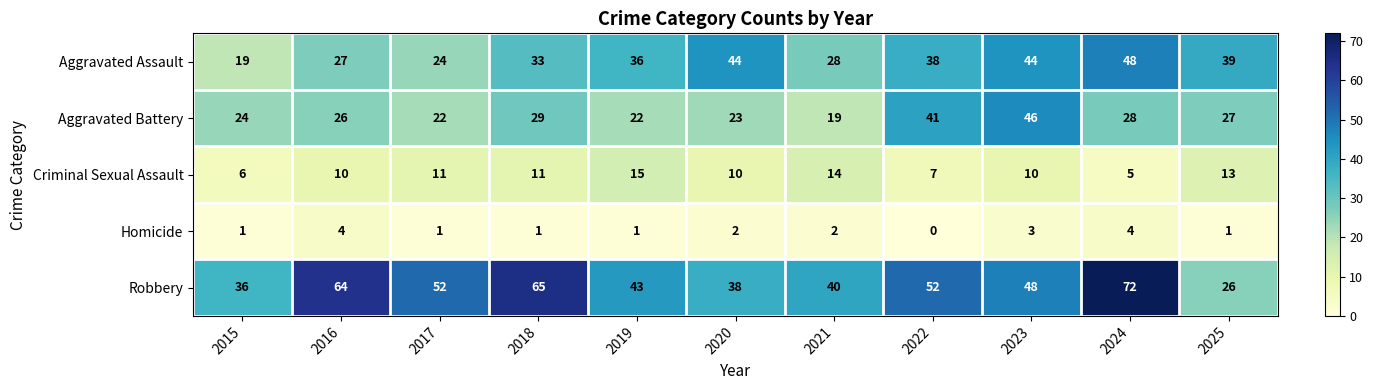

What is the sum of the Homicide values at 2020 and 2021?

4